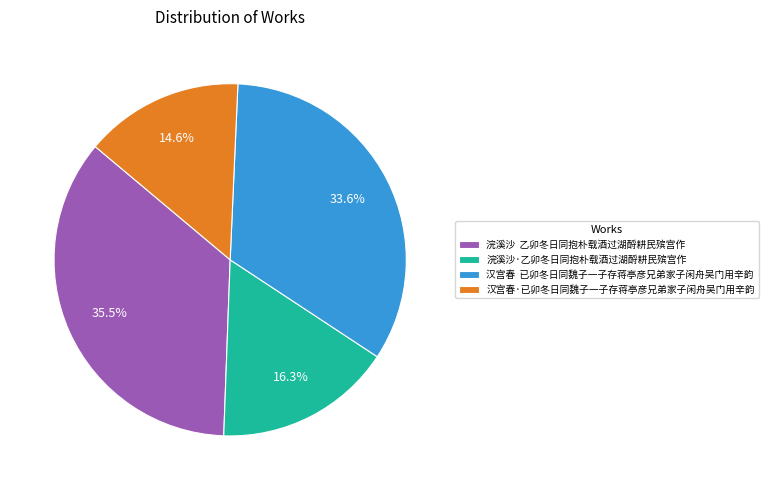

What is the total percentage of 浣溪沙·乙卯冬日同抱朴载酒过湖酹耕民殡宫作 and 浣溪沙 乙卯冬日同抱朴载酒过湖酹耕民殡宫作?

51.8%